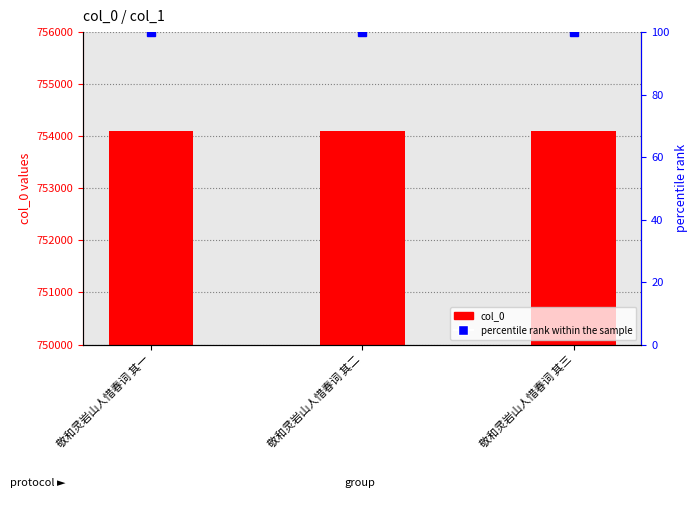

Is it true that percentile rank within the sample equals 66 at 敬和灵岩山人惜春词 其一?

False